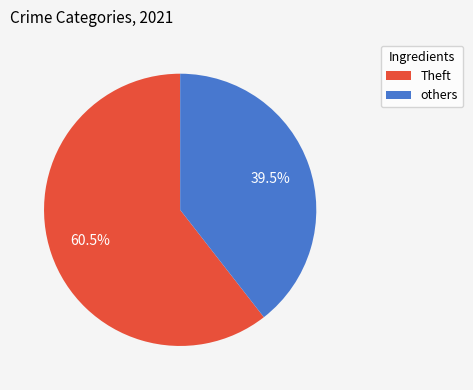

Does Theft account for over 50% of the chart?

Yes